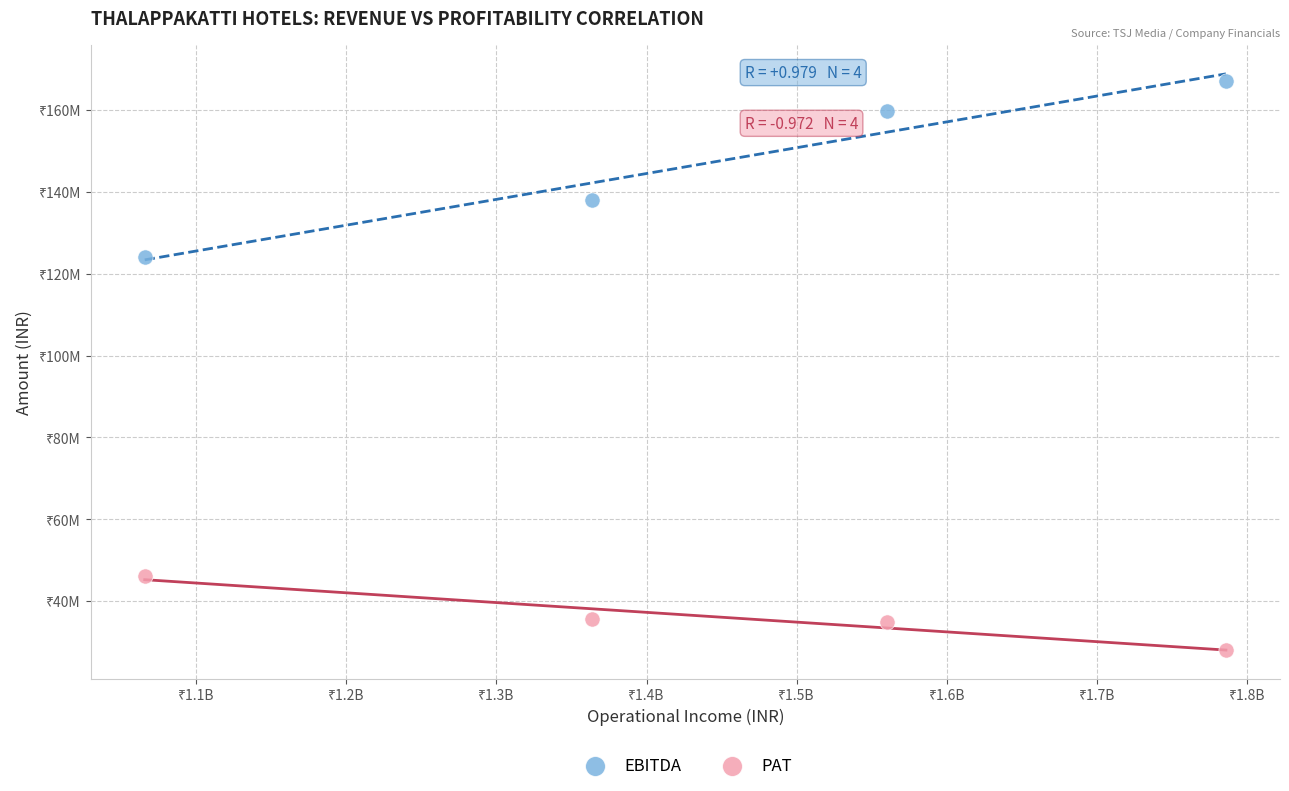

What are all the series names shown in the legend?

EBITDA, PAT